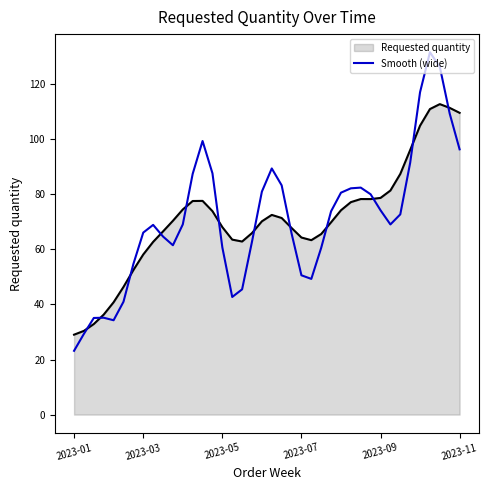

Does the chart display data point markers on the line(s)?

No